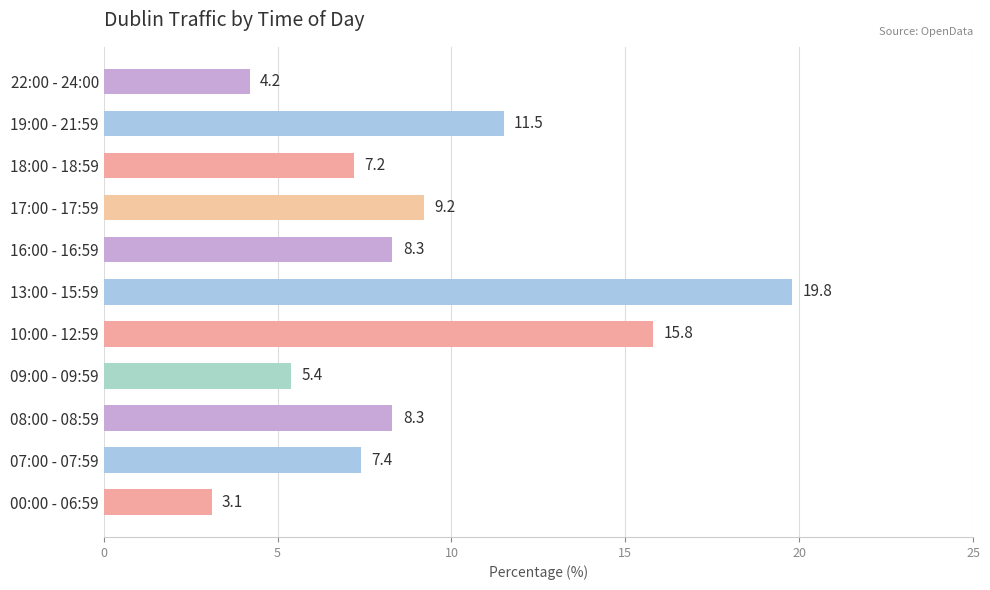

Approximately how many times larger is the value at 09:00 - 09:59 compared to 10:00 - 12:59?

0.3